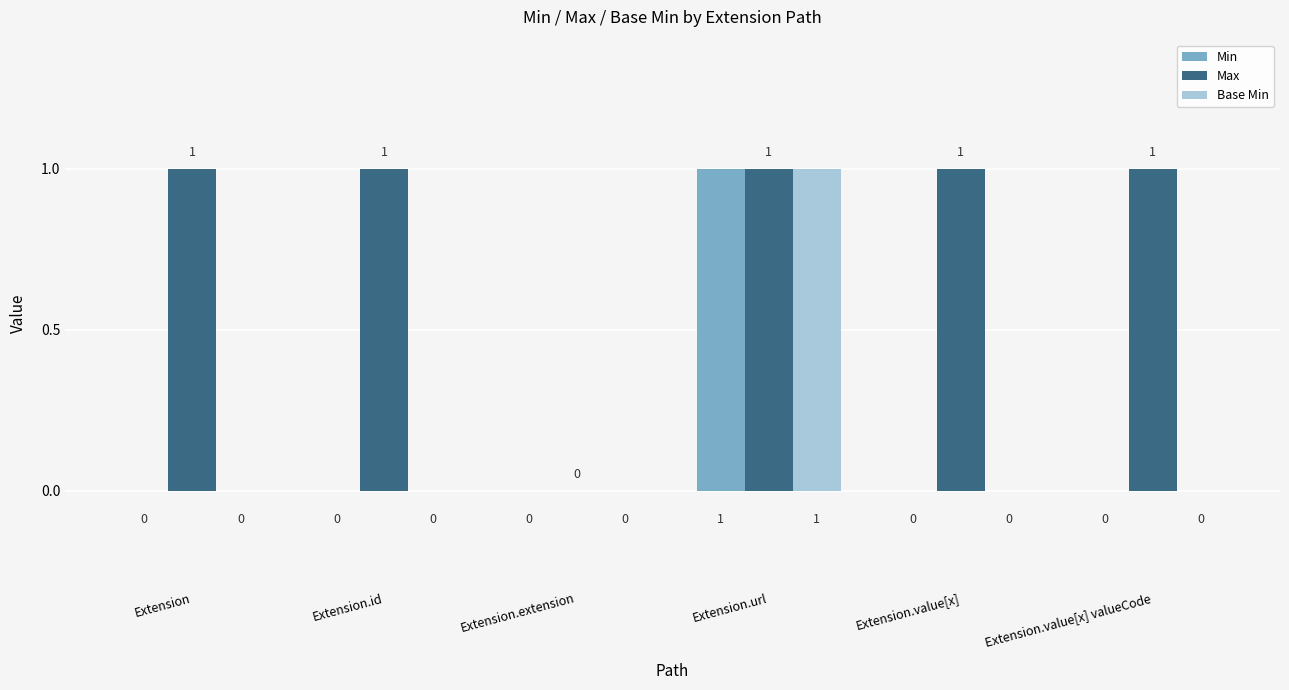

At which label does Base Min reach its peak?

Extension.url